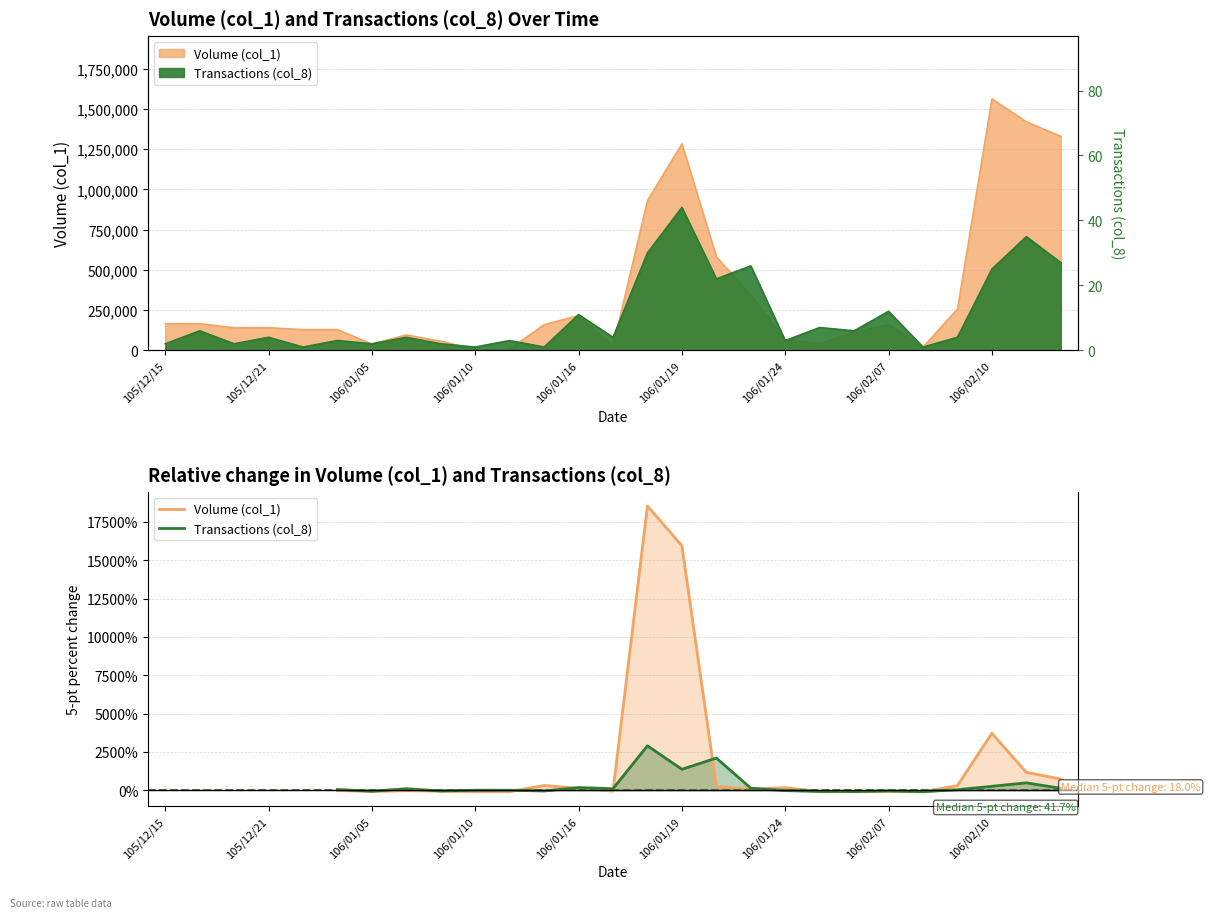

What is the difference between the highest and lowest values at 106/01/24?

191.7